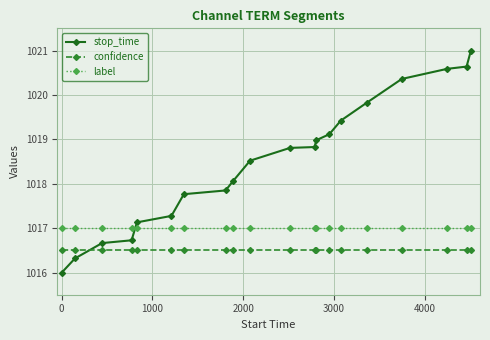

Which series has the largest total across all categories?

stop_time